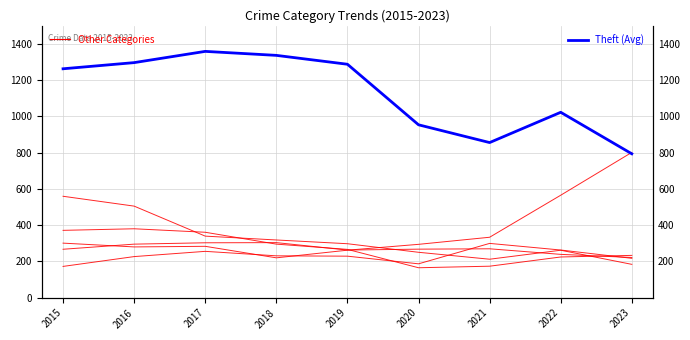

Which has a higher value, 2018 or 2015?

2018